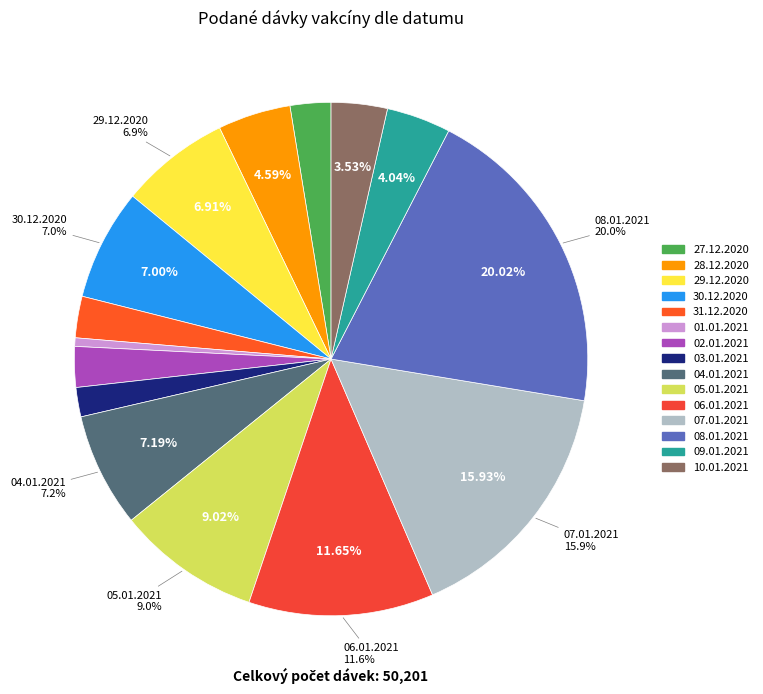

To the nearest percent, what is the combined percentage of 09.01.2021 and 27.12.2020?

7%